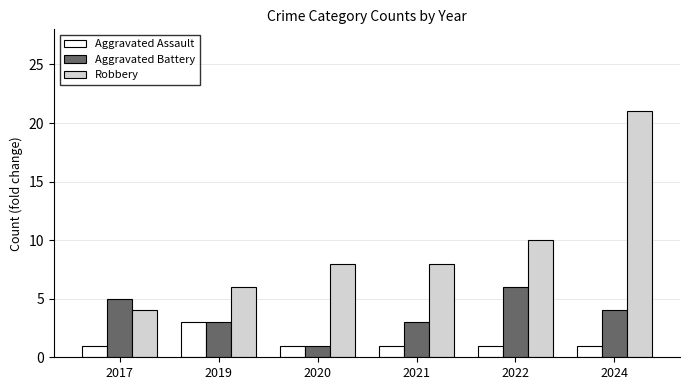

Count the Aggravated Battery values in the range 3 to 5.

4